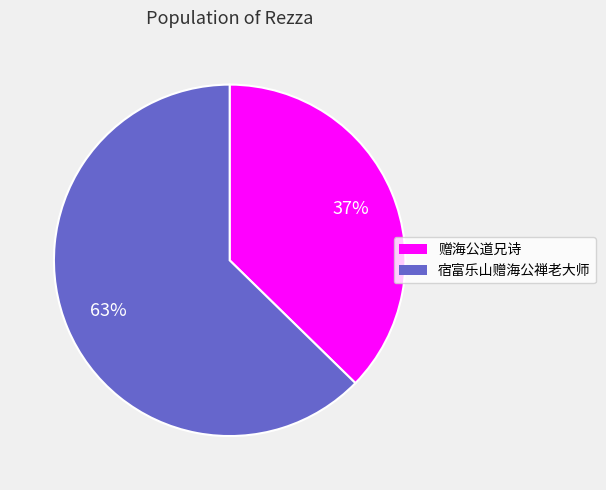

The 宿富乐山赠海公禅老大师 slice represents 63% of the pie. True or false?

True